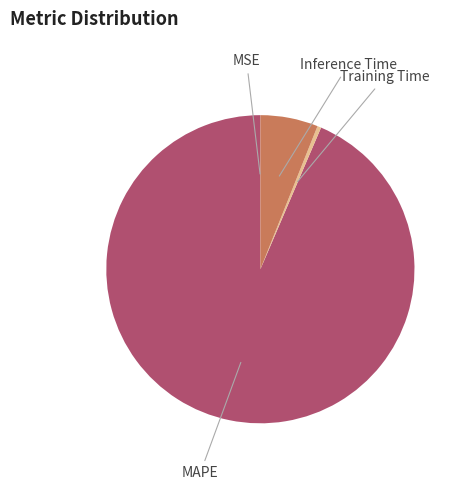

Do Inference Time and MAPE together represent more than half of the pie?

Yes